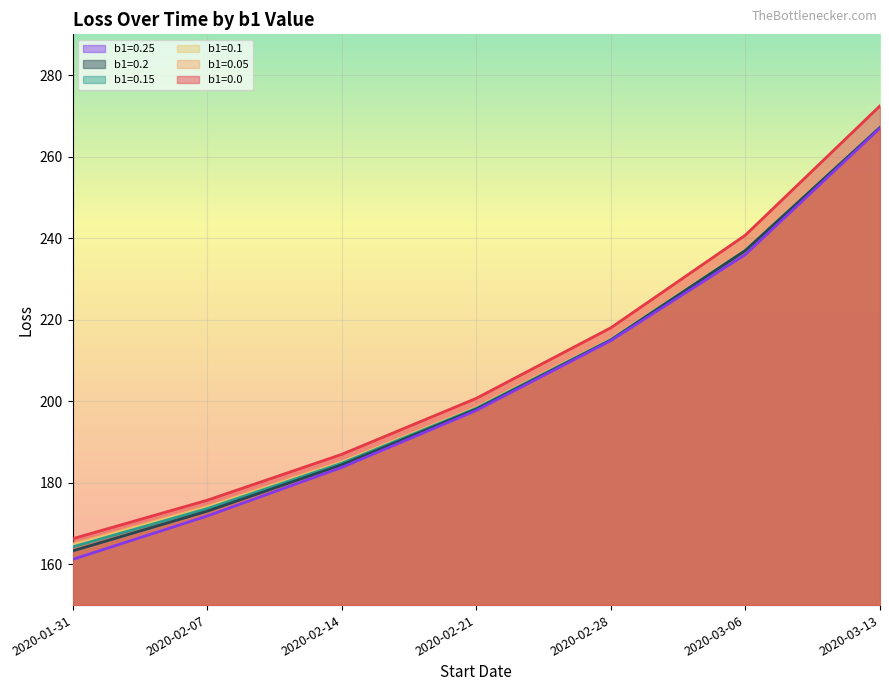

At which category does the chart reach its minimum across all series?

2020-01-31